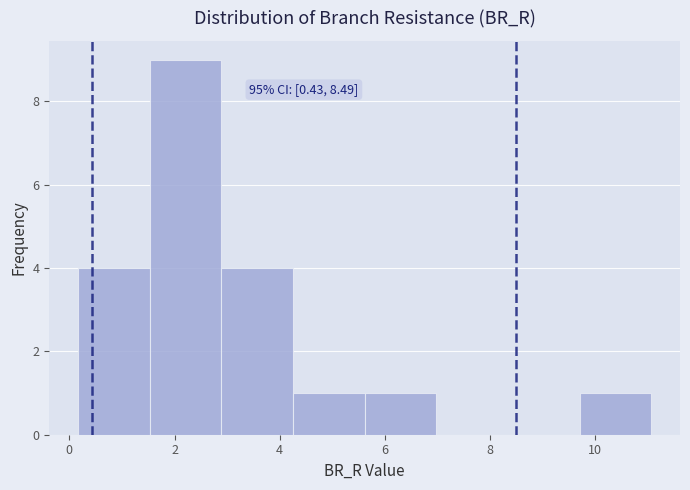

Over which range of the x-axis is the bar tallest?

1.6 to 2.8